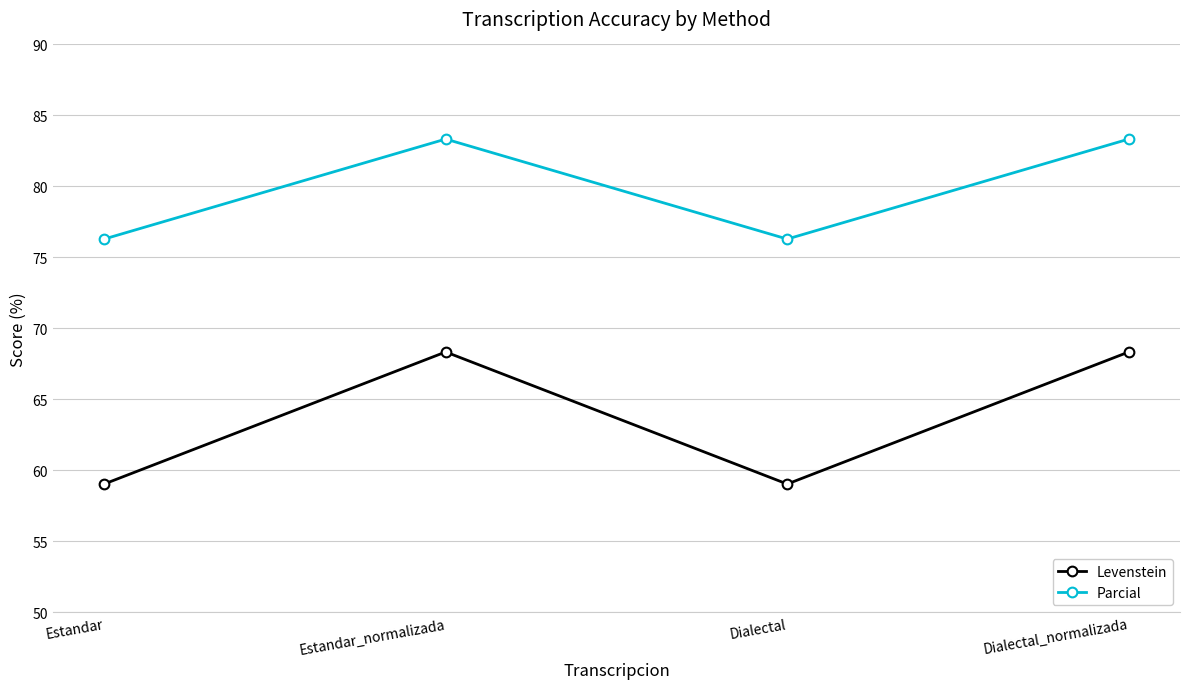

What is the spread (max minus min) of values at Dialectal?

17.3